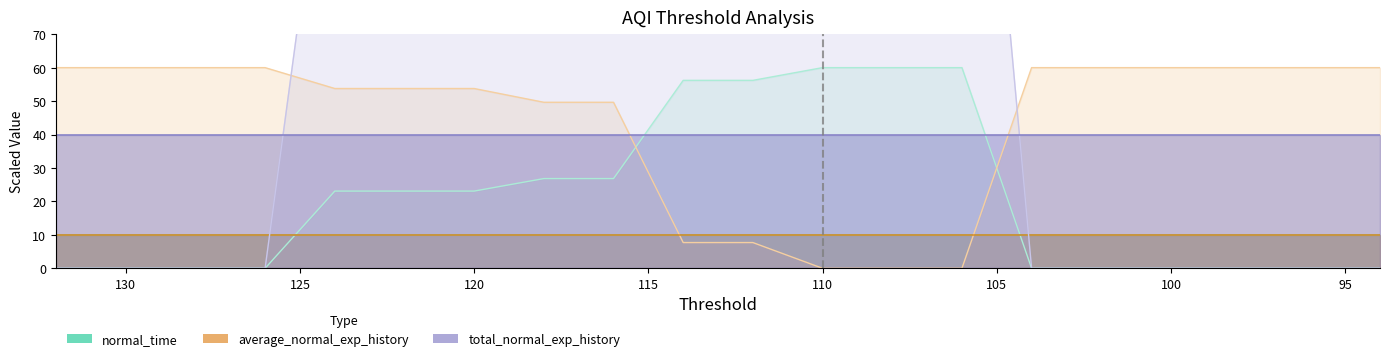

At which label is aqi_time closest to 30?

118